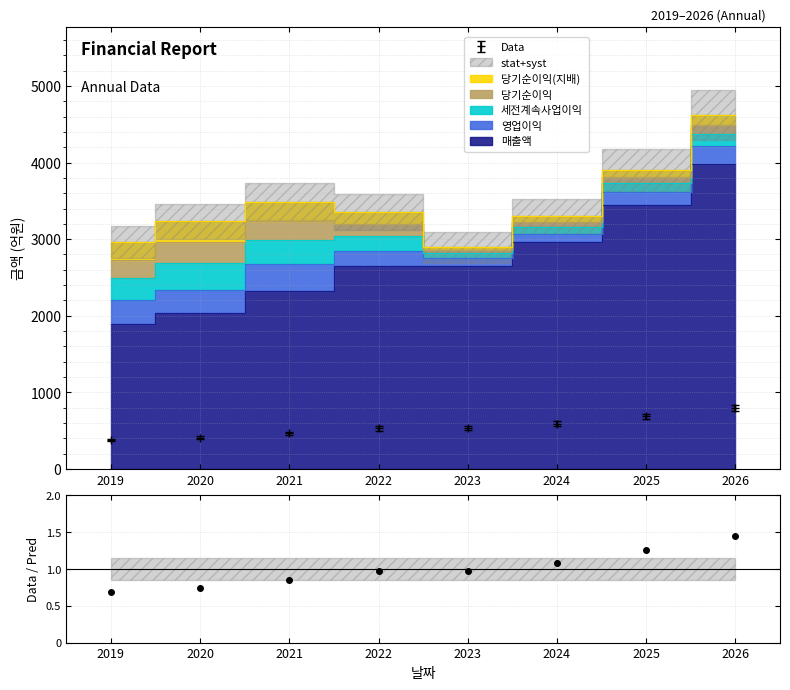

What is the change in value from 2023 to 2025?

+0.3